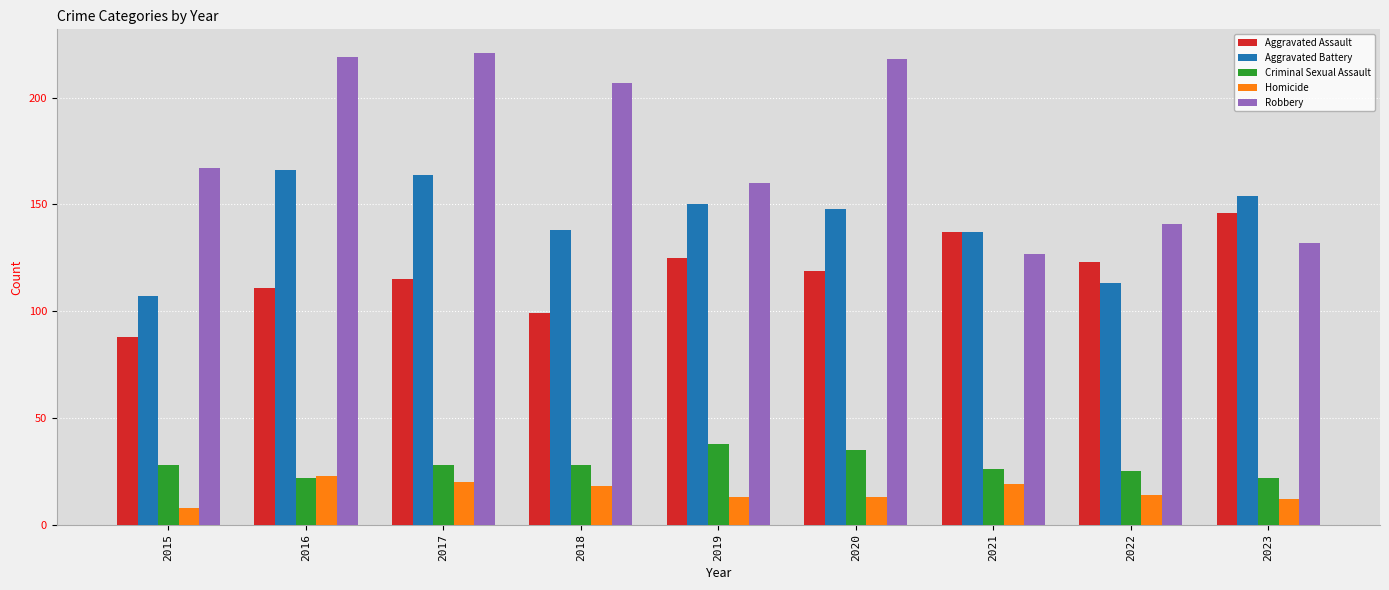

At which label does Aggravated Battery reach its minimum?

2015